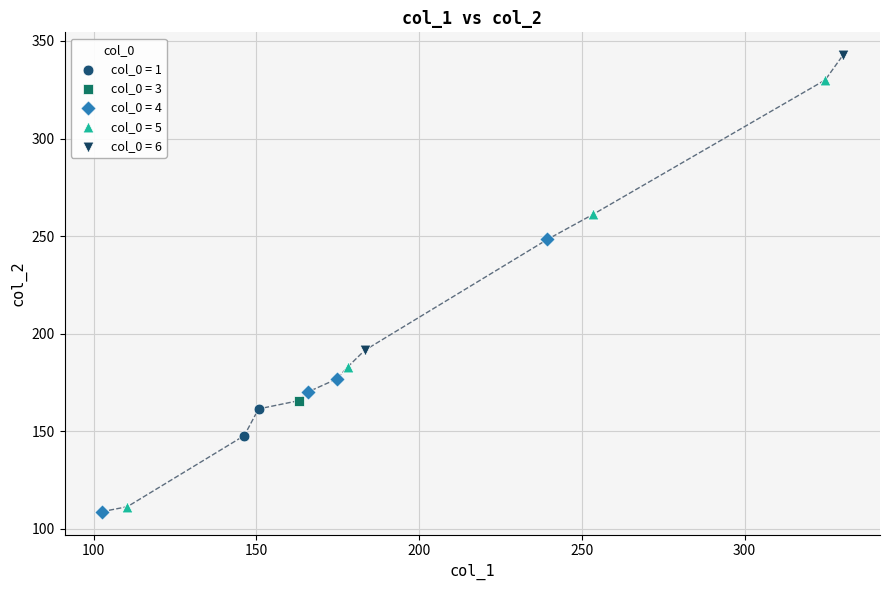

What are all the series names shown in the legend?

col_0 = 1, col_0 = 3, col_0 = 4, col_0 = 5, col_0 = 6